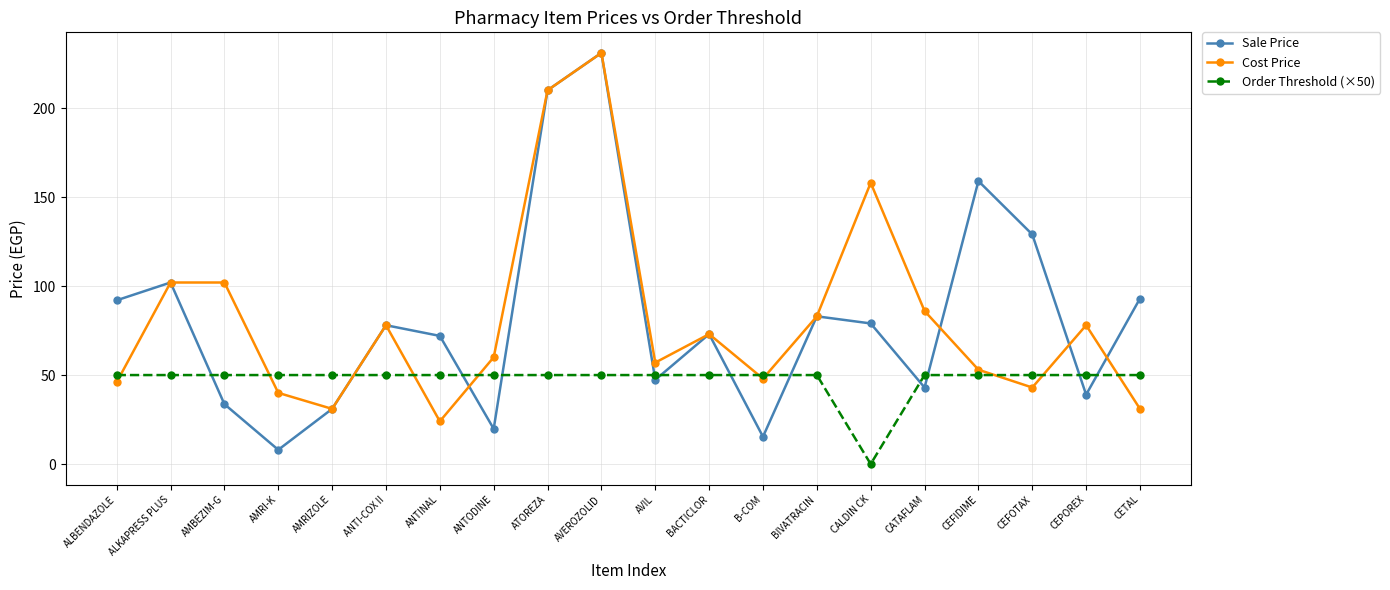

What are all the series names shown in the legend?

Sale Price, Cost Price, Order Threshold (×50)